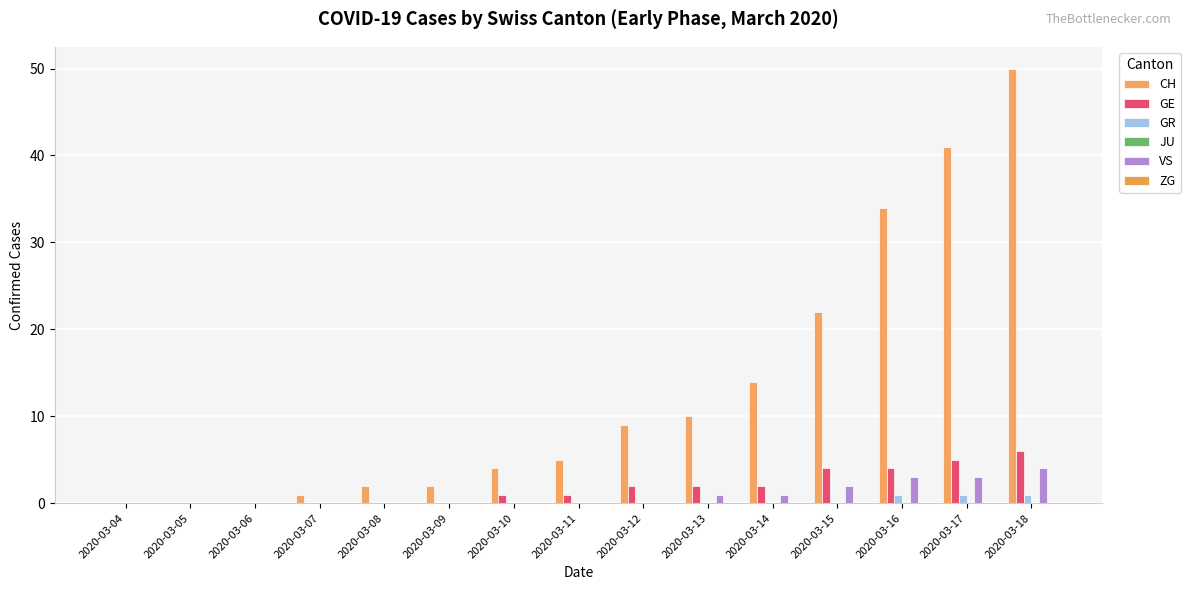

Are the bars horizontal?

No